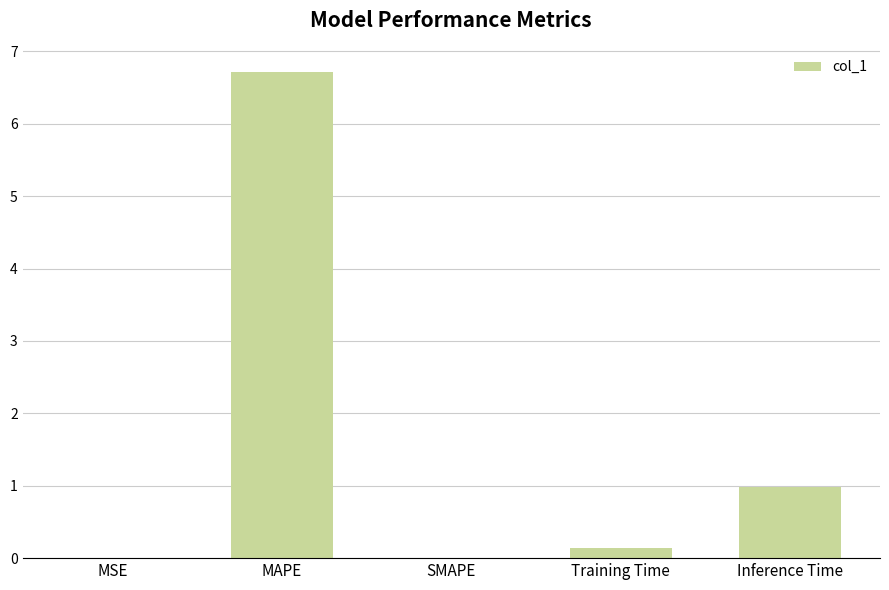

Between MAPE and Training Time, which is larger?

MAPE